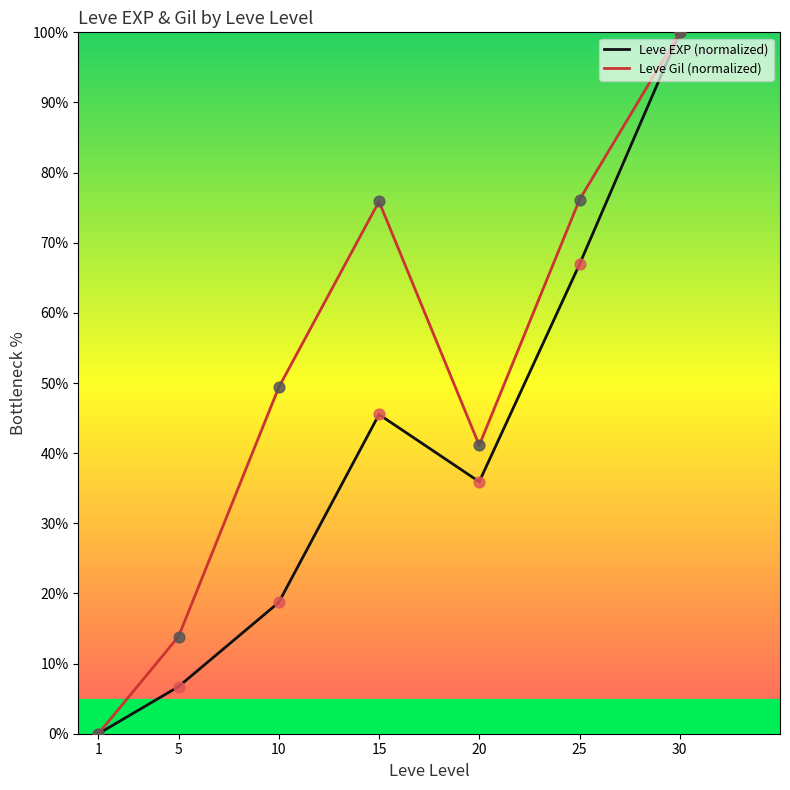

What are all the series names shown in the legend?

Leve EXP (normalized), Leve Gil (normalized)